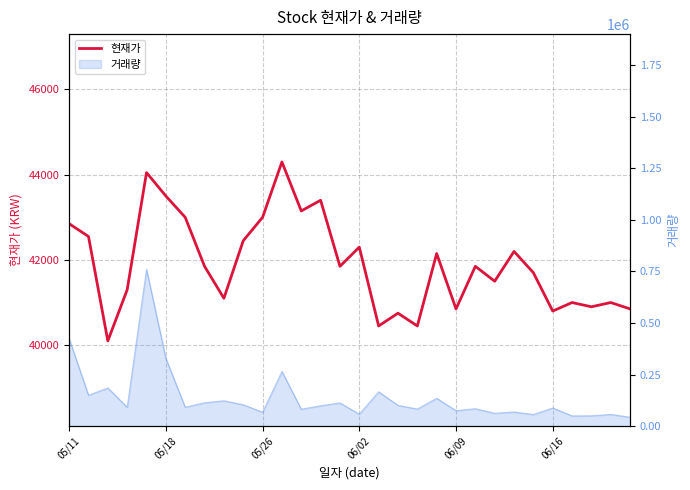

What is the minimum value shown in the chart?

40100